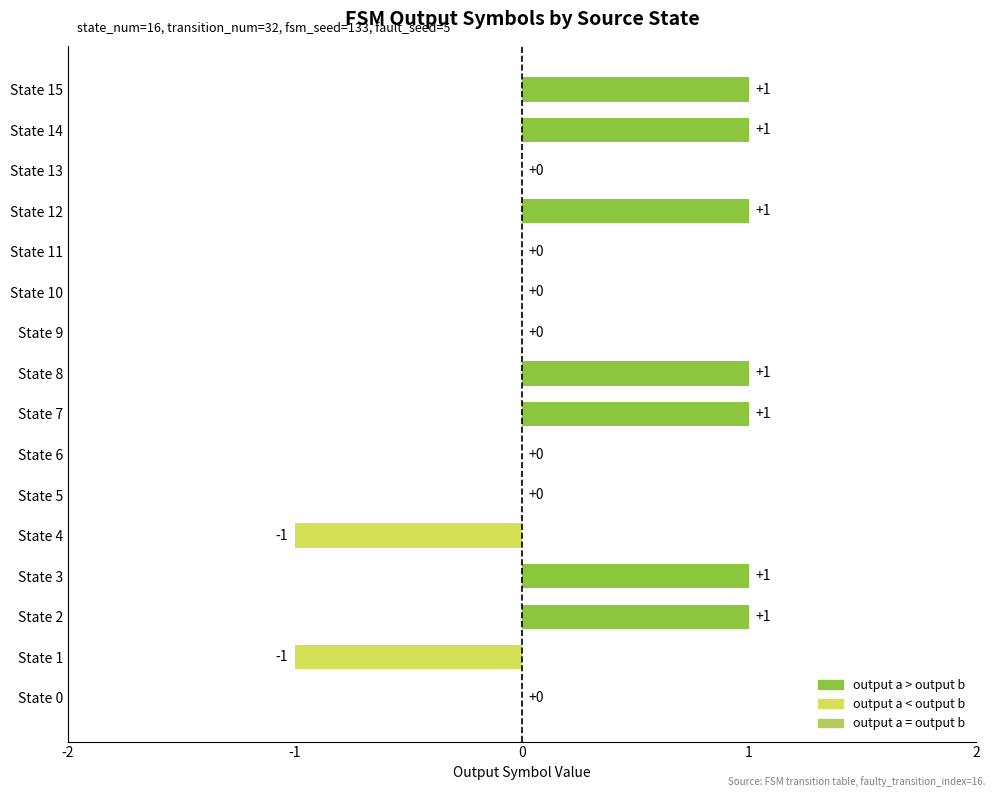

How many series are shown in this chart?

1